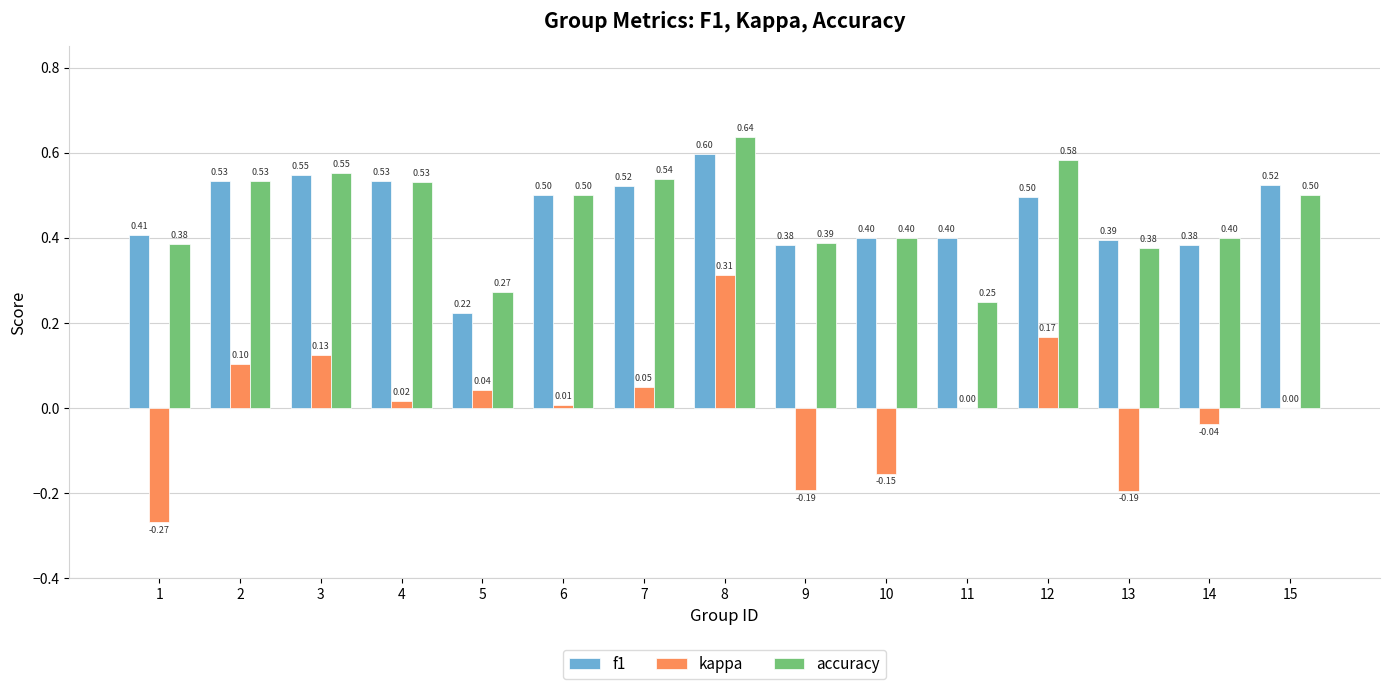

What is the average value of the f1 series?

0.5